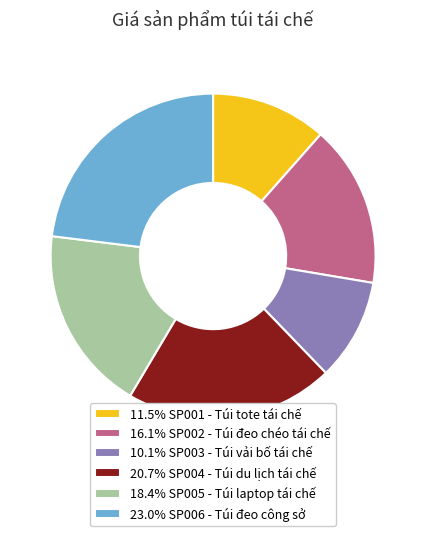

Does any single category account for the majority?

No